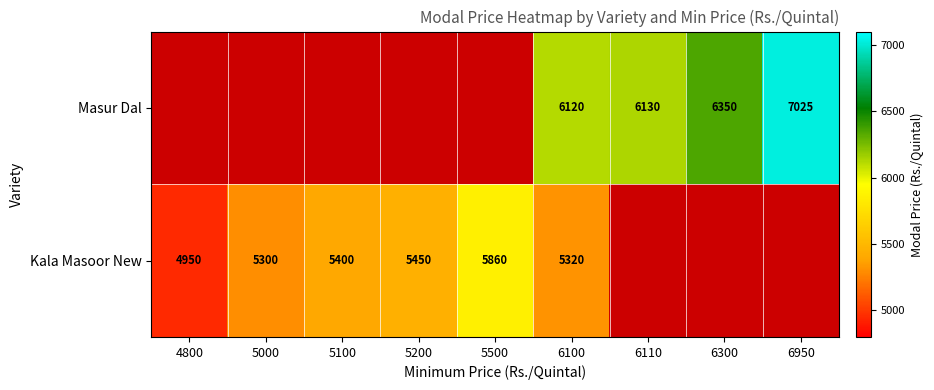

Is it true that Kala Masoor New equals 2493 at 5100?

False